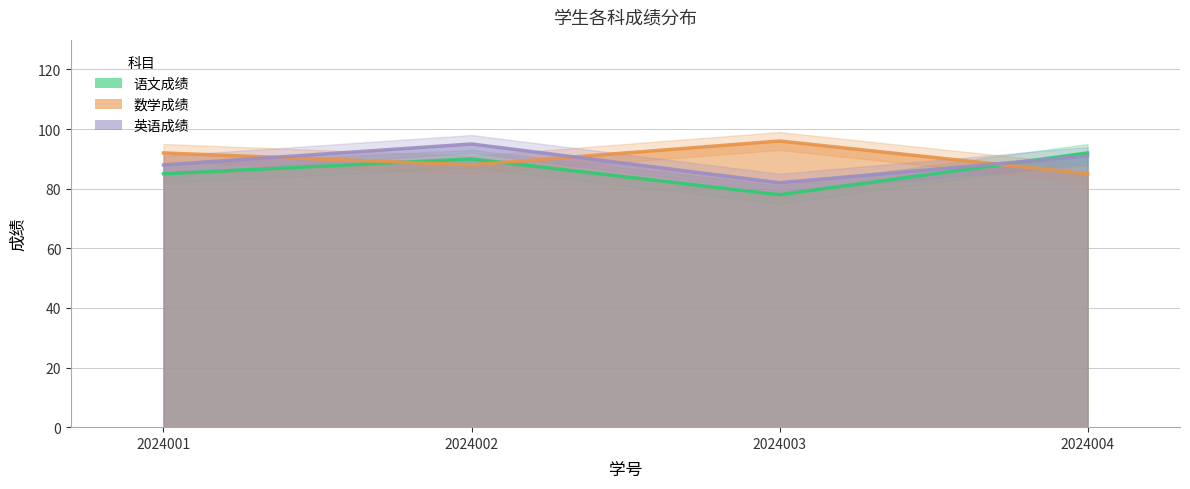

How many times do 英语成绩 and 数学成绩 cross each other?

3